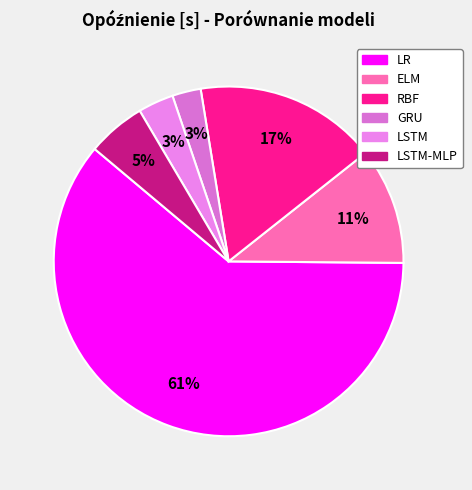

Which category accounts for the majority?

LR